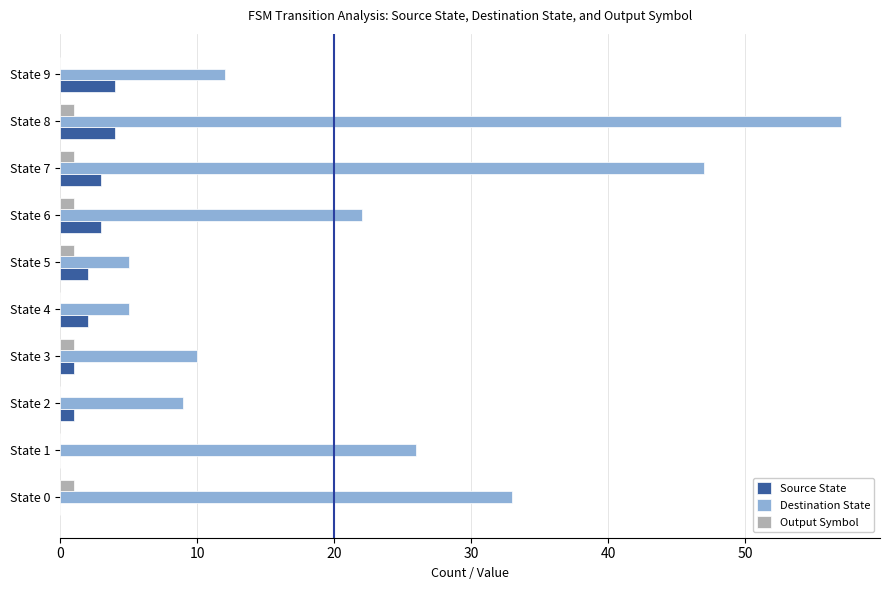

Which series changed the most between State 8 and State 9?

Destination State